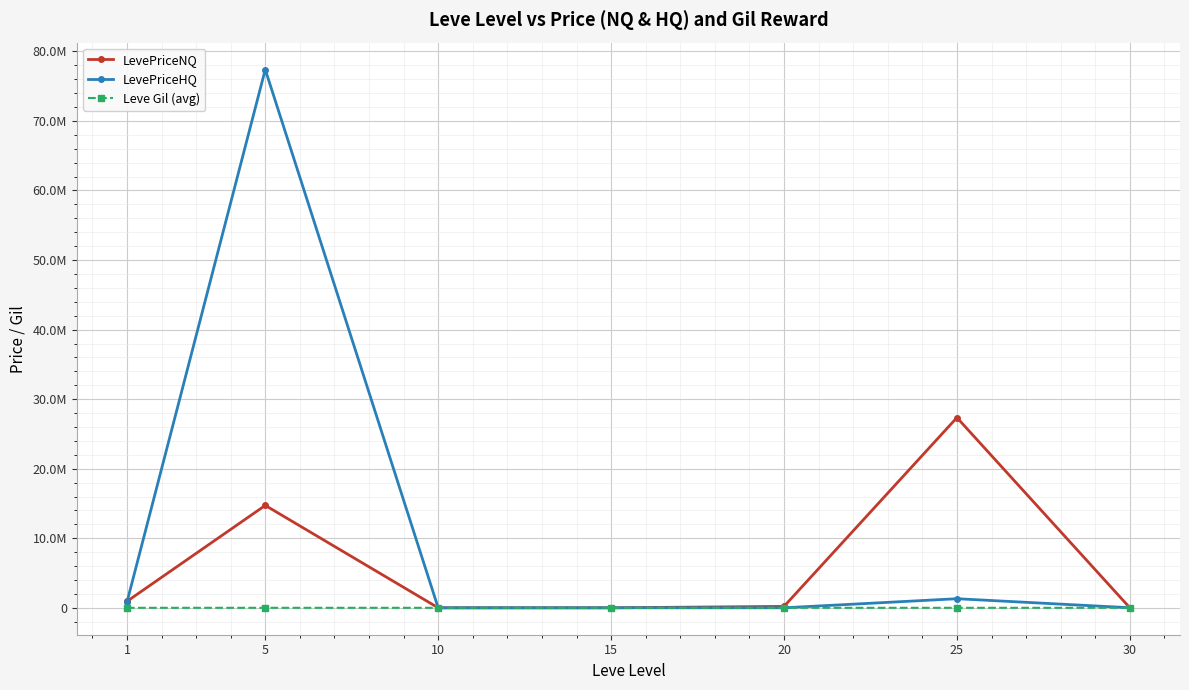

What is the average value of the LevePriceHQ series?

11359097.4